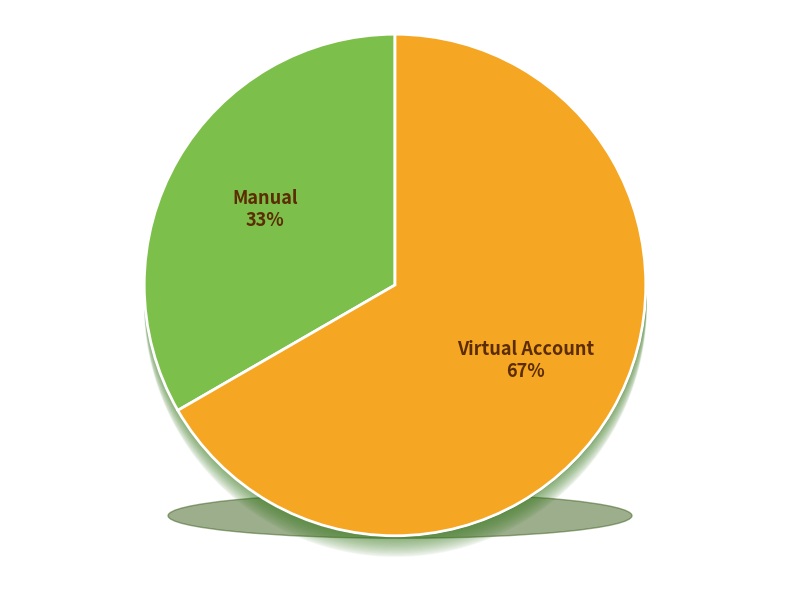

To the nearest percent, what is the average slice percentage?

50%